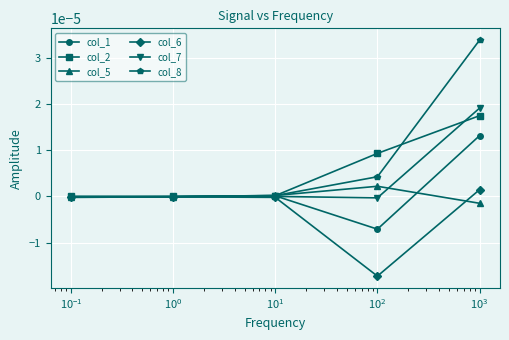

Which series has the widest spread of values?

col_8